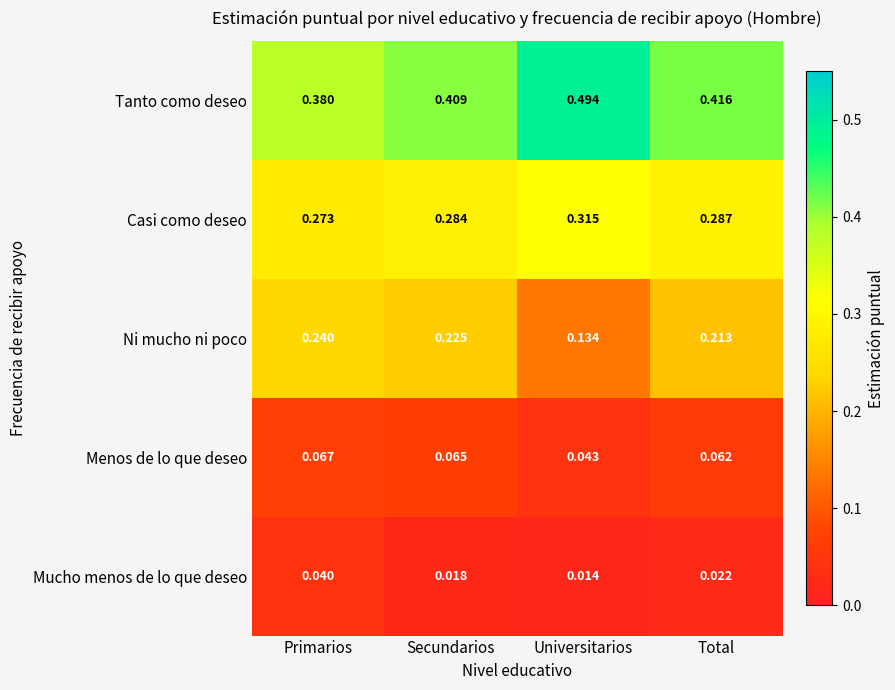

Which series has the largest total across all categories?

Tanto como deseo